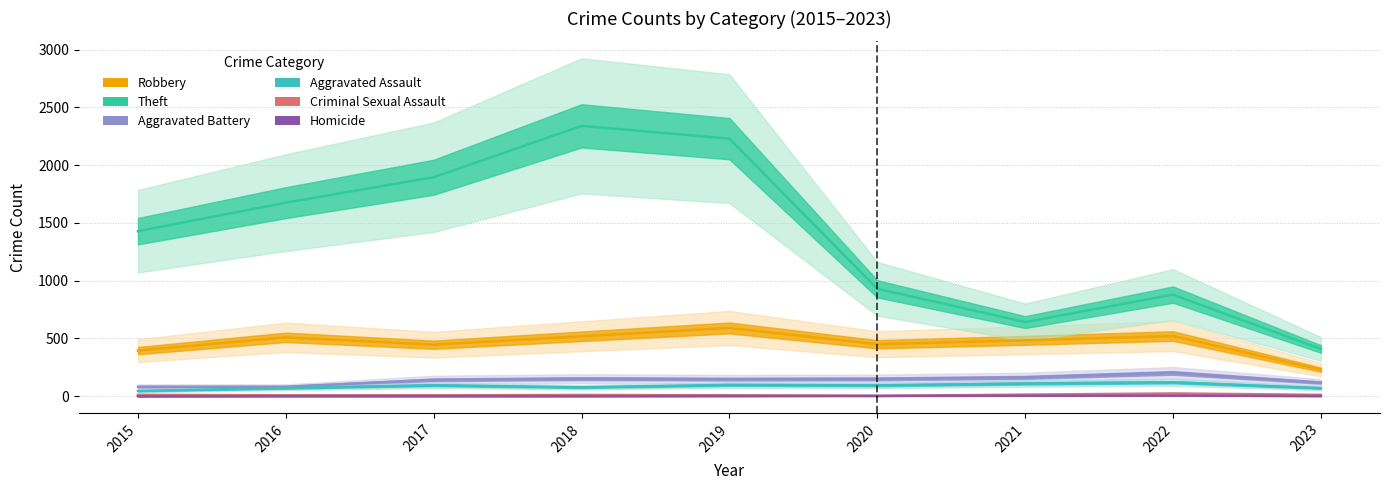

Where is the first local minimum for Robbery?

2017